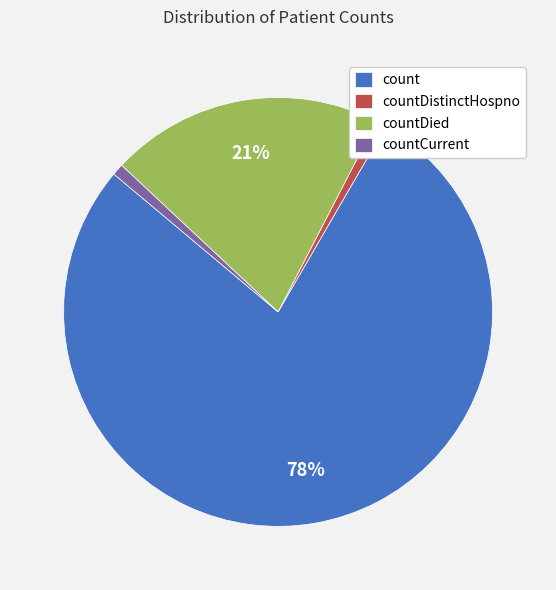

To the nearest percent, what is the average slice percentage?

25%